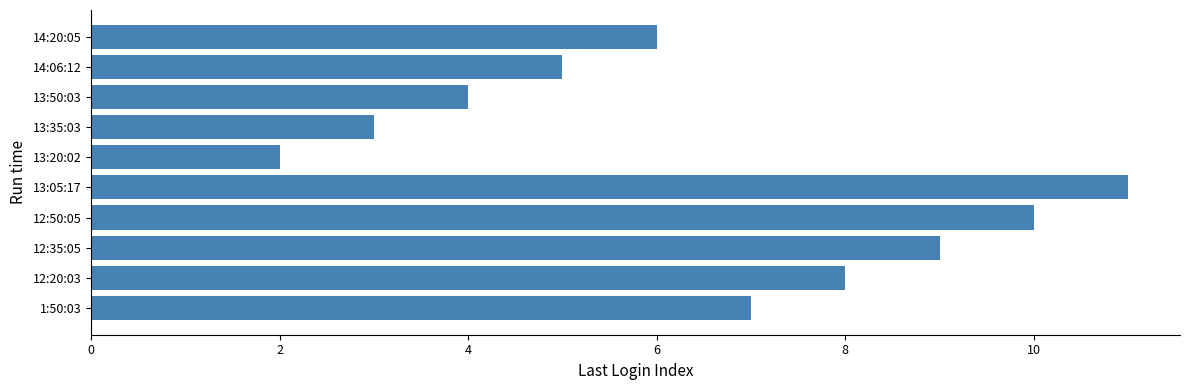

Reading bottom to top, extract all data points from this chart.

7	8	9	10	11	2	3	4	5	6